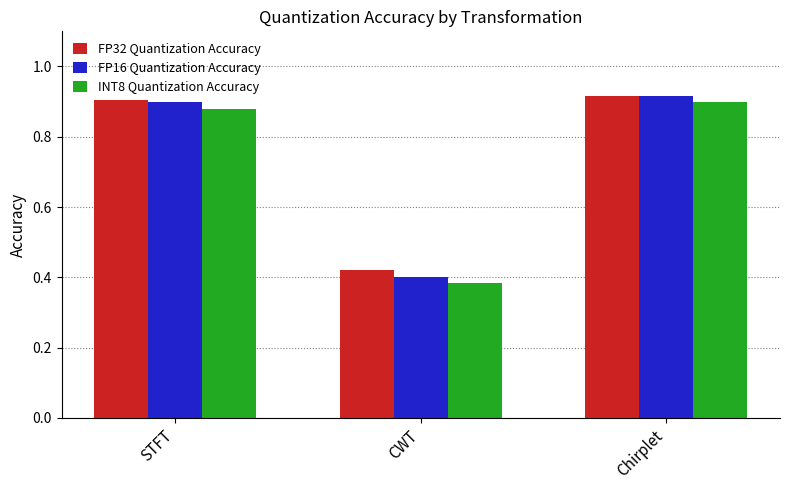

What position from the right is STFT?

3